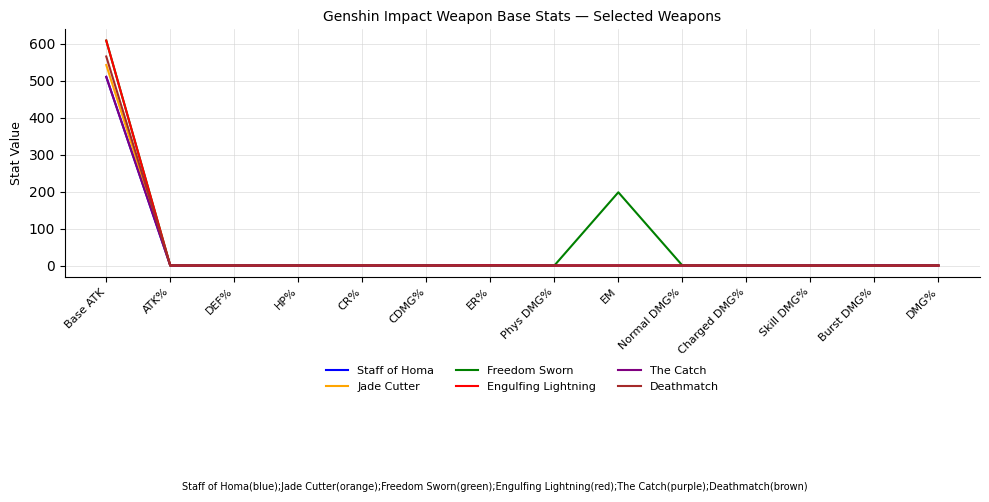

At which category does the chart reach its peak across all series?

Base ATK